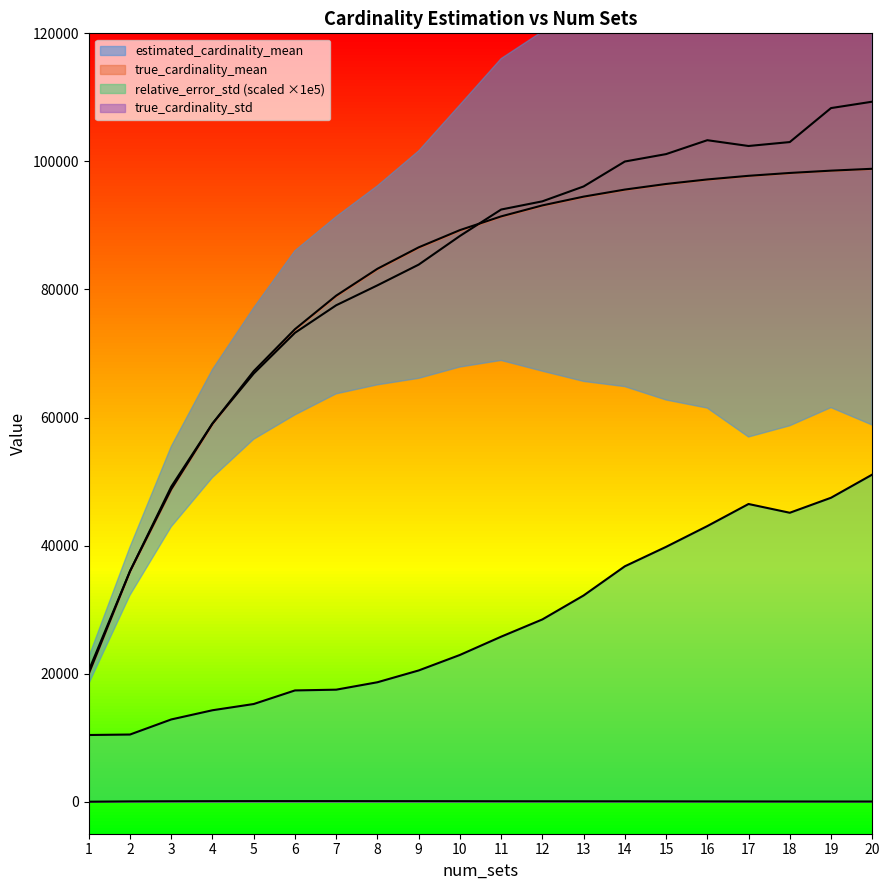

Reading right to left, list all the values displayed in this chart.

estimated_cardinality_mean: 109325.1	108327.0	103019.3	102405.9	103310.0	101138.4	99980.7	96086.9	93763.3	92482.8	88352.3	83876.5	80643.0	77530.7	73229.5	66870.8	59067.5	49201.6	36006.2	20498.2
estimated_cardinality_std: 51088.2	47469.8	45126.3	46493.3	43046.2	39801.8	36765.7	32209.3	28468.2	25773.8	22918.7	20498.2	18655.9	17496.6	17378.7	15257.2	14283.8	12847.3	10492.1	10416.3
true_cardinality_mean: 98846.7	98555.4	98194.2	97748.5	97180.8	96474.6	95599.0	94497.3	93127.9	91413.0	89267.2	86577.1	83231.4	79034.9	73795.0	67244.5	59049.8	48814.7	36008.7	20000.0
true_cardinality_std: 31.5	32.1	35.2	40.7	46.5	55.4	62.3	65.1	67.9	71.2	81.0	87.2	89.0	95.0	94.5	94.2	85.4	71.1	49.5	0.0